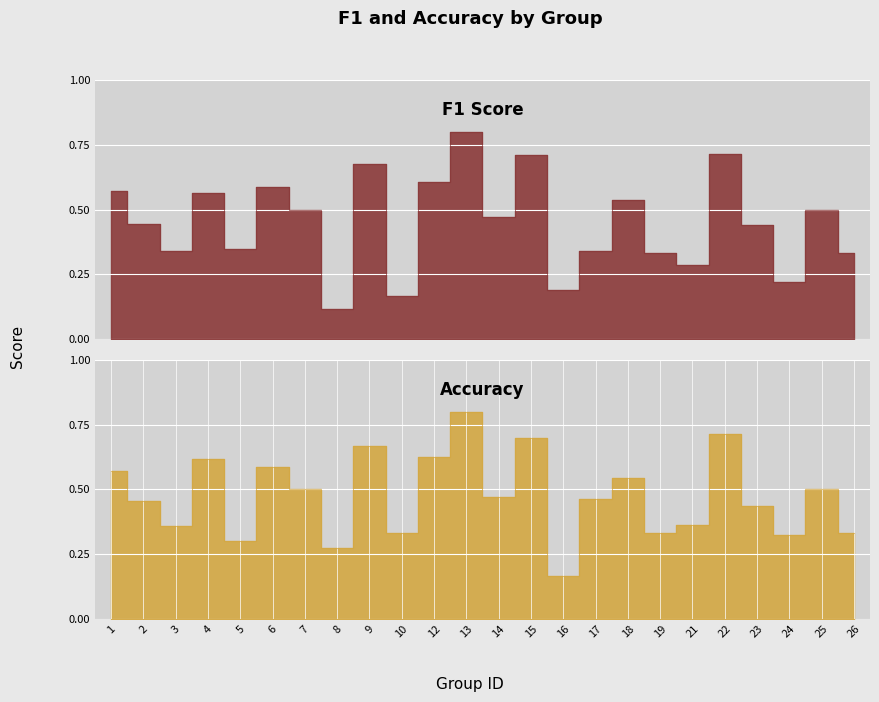

How many interior local valleys does the accuracy series have?

8